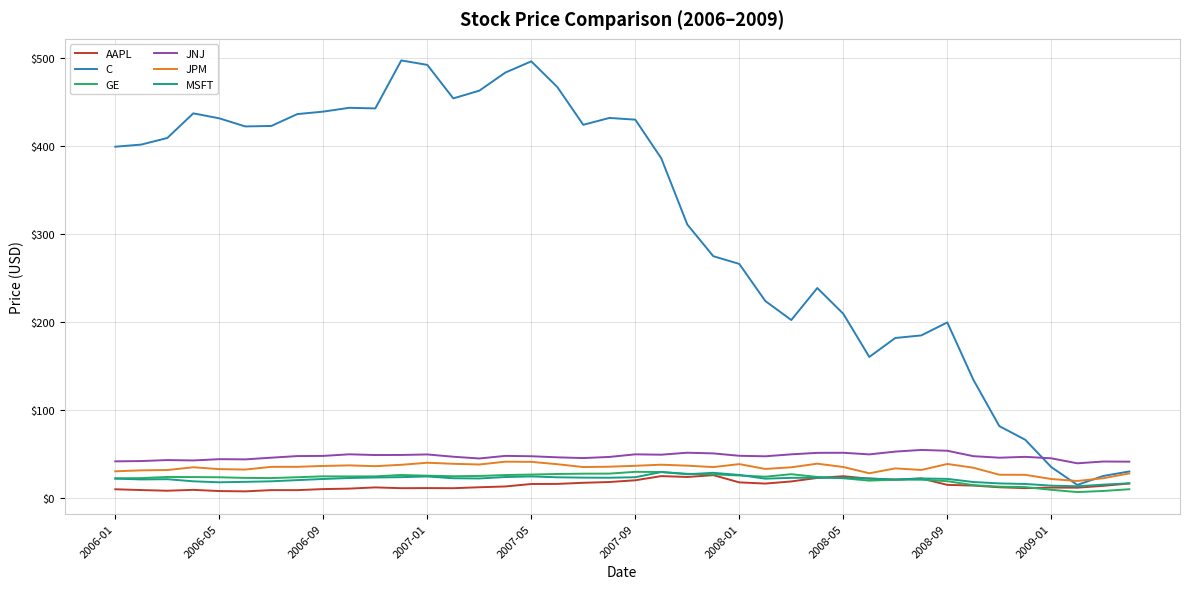

Which series has the largest total across all categories?

C